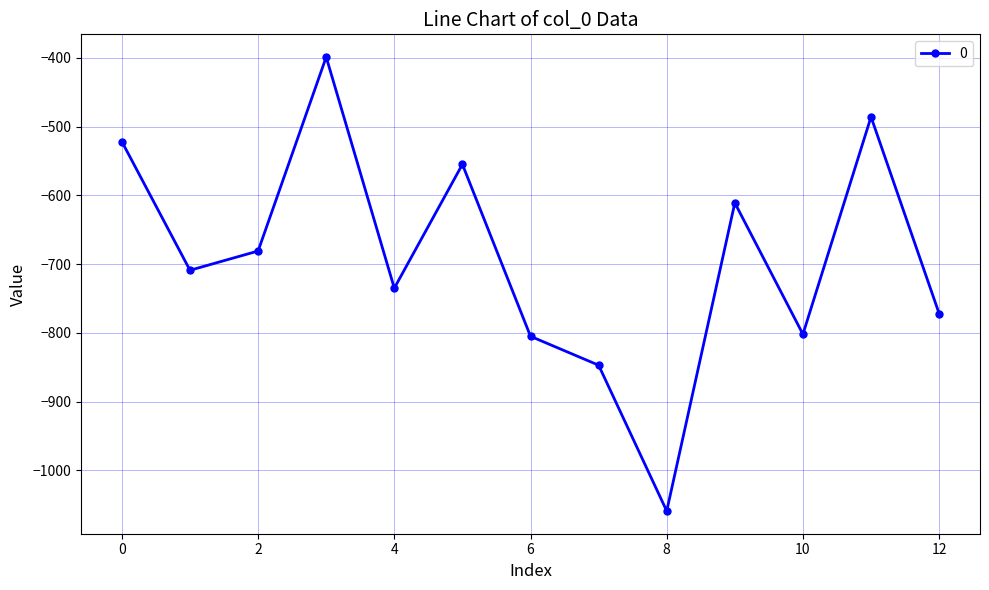

What is the difference between the maximum and minimum values?

660